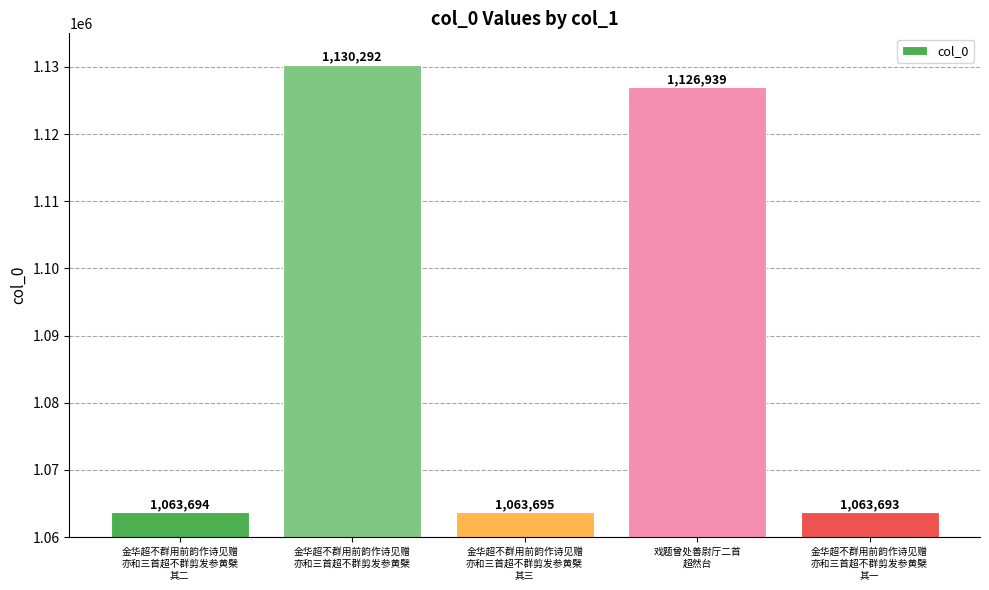

What value does the data have at 金华超不群用前韵作诗见赠
亦和三首超不群剪发参黄檗
其三, to the nearest 10?

1063700